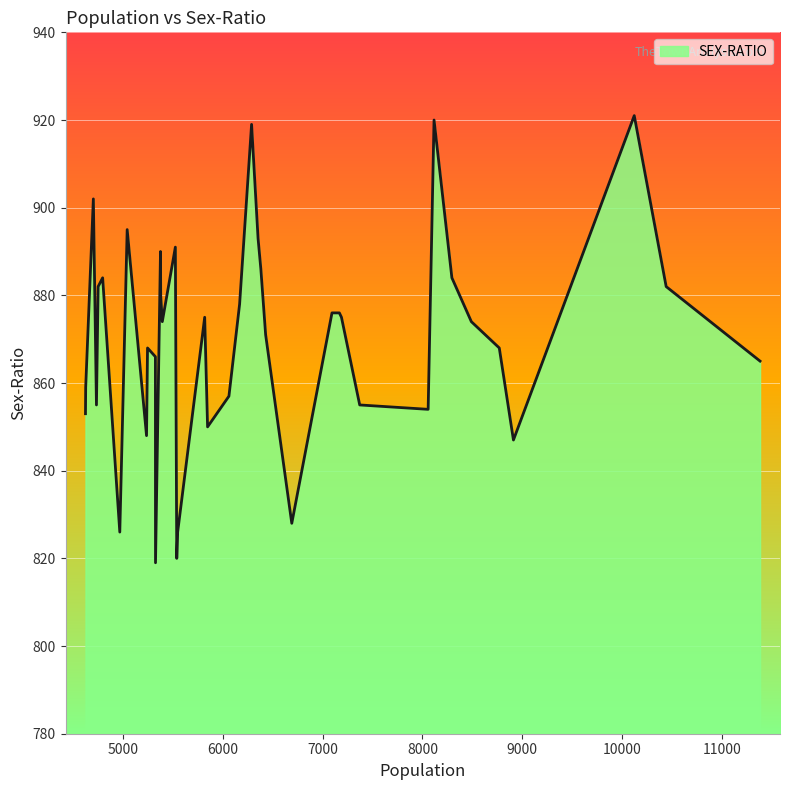

At which category does the chart reach its minimum across all series?

5324